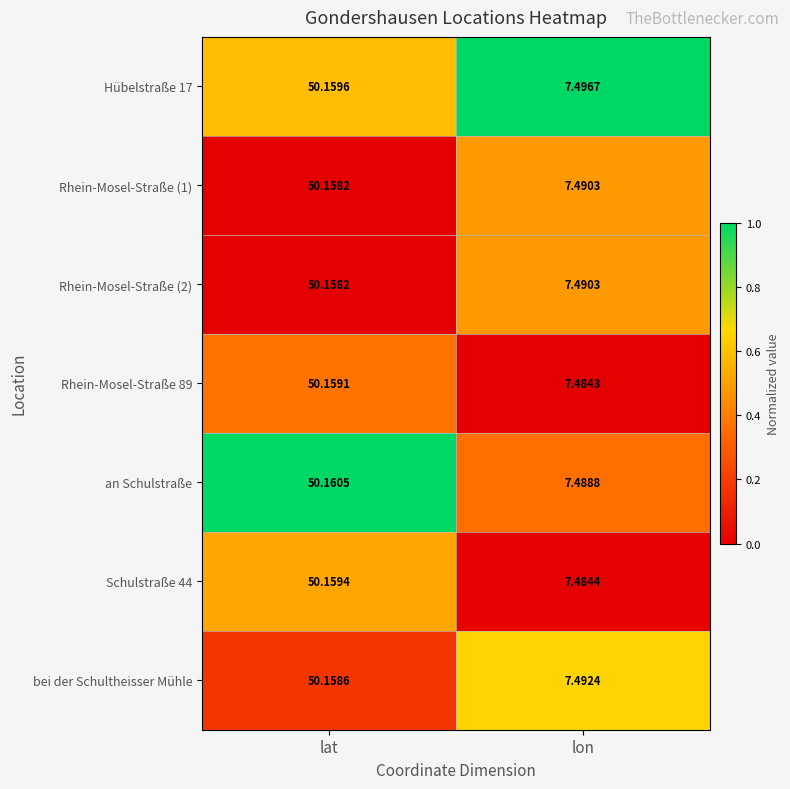

Which series has the largest range (max minus min)?

Schulstraße 44